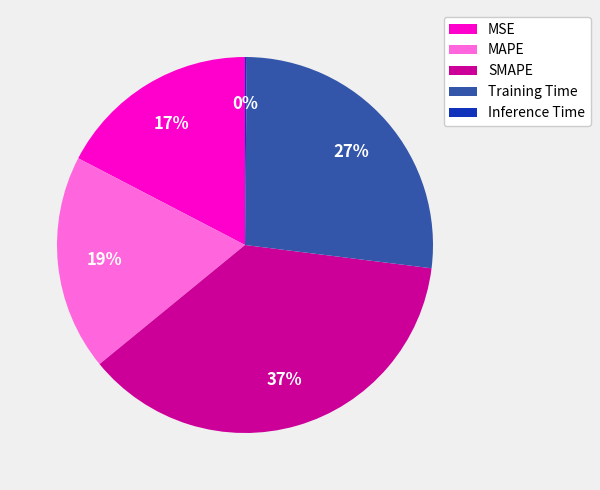

To the nearest percent, what is the combined percentage of MSE and SMAPE?

54%